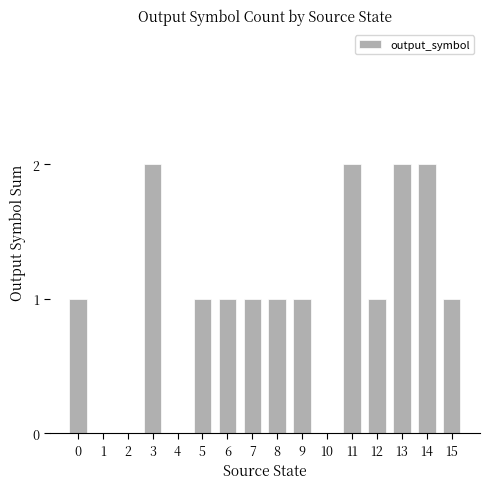

What is the sum of all values?

16